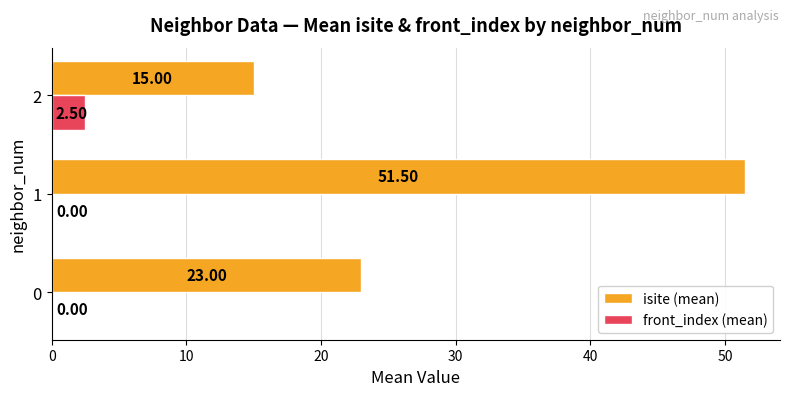

Which series has the largest total across all categories?

isite (mean)